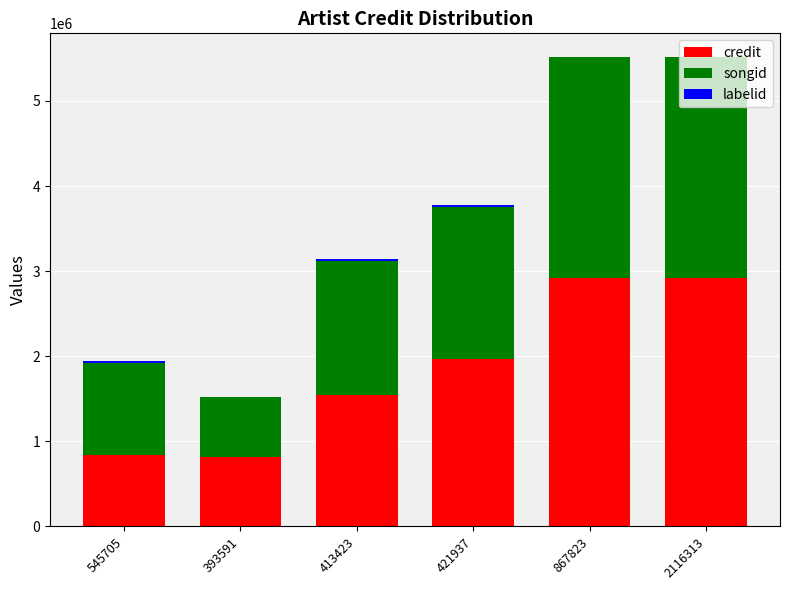

Is it true that credit equals 1215409 at 2116313?

False